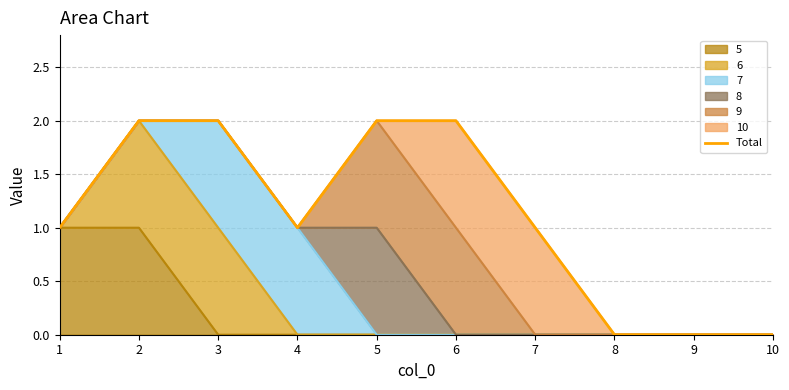

List the labels in order of value, smallest first.

8, 9, 10, 1, 4, 7, 2, 3, 5, 6